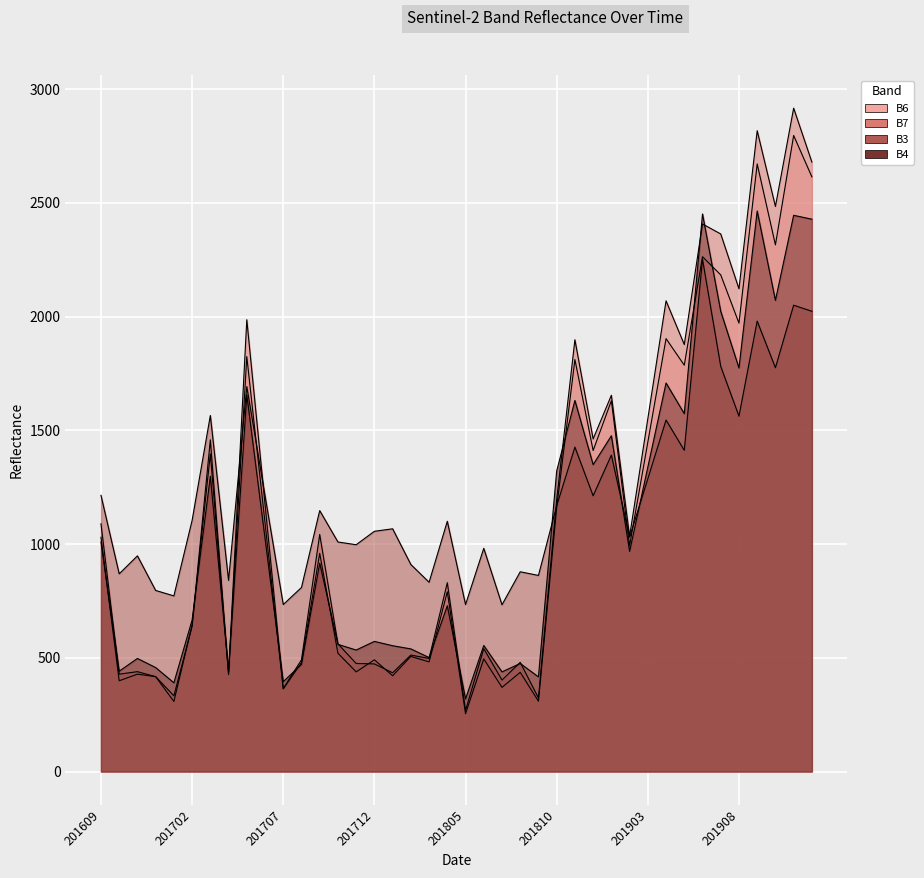

Rank the series by their maximum value, from lowest to highest.

B3, B4, B6, B7